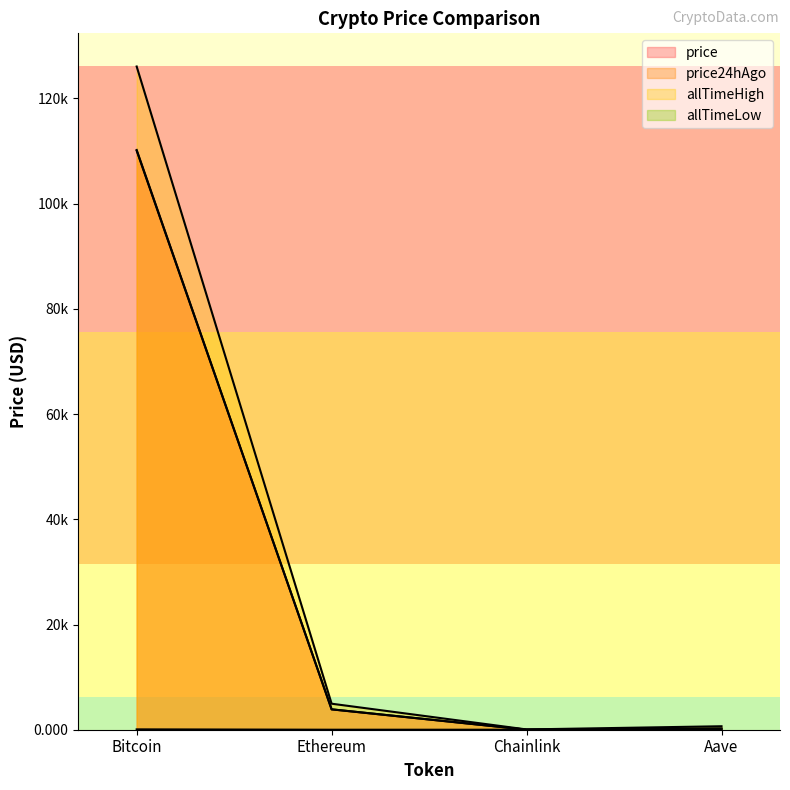

Where is the first local minimum for allTimeLow?

Chainlink